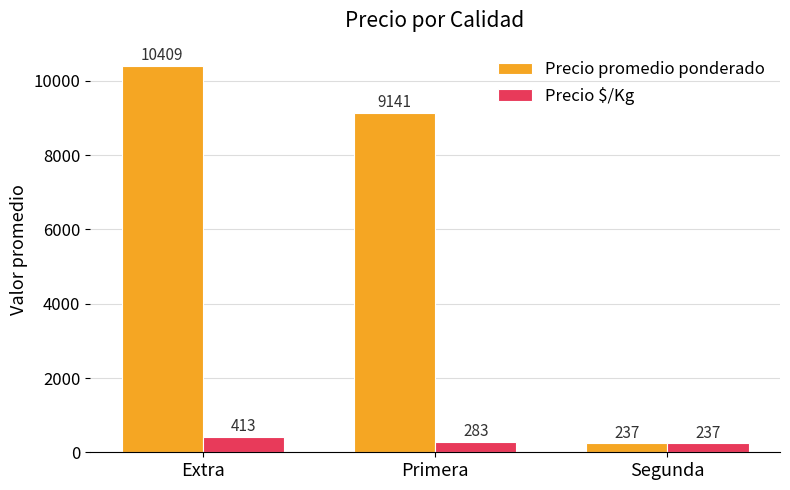

What is the difference between the maximum and minimum values in the Precio promedio ponderado series?

10172.8